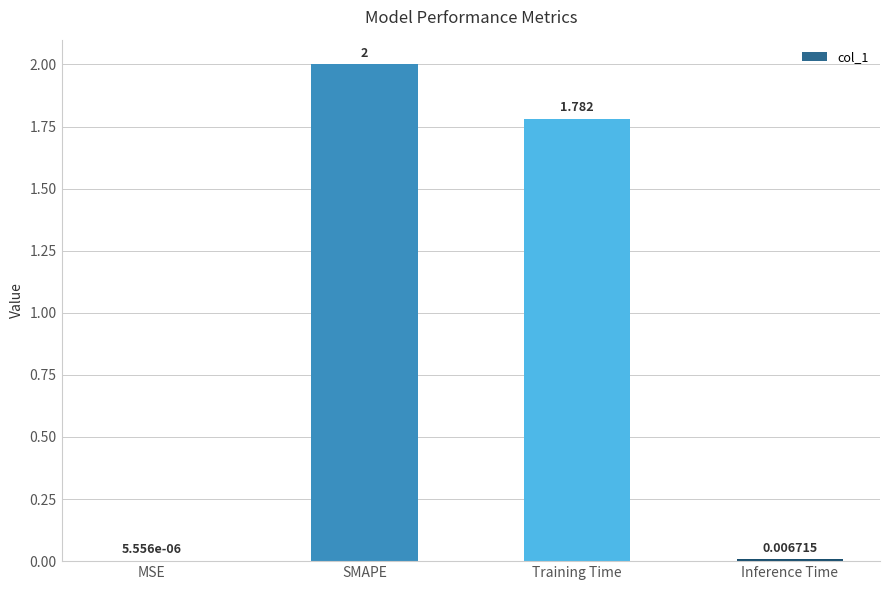

What is the ratio of the value at SMAPE to the value at Training Time?

1.1